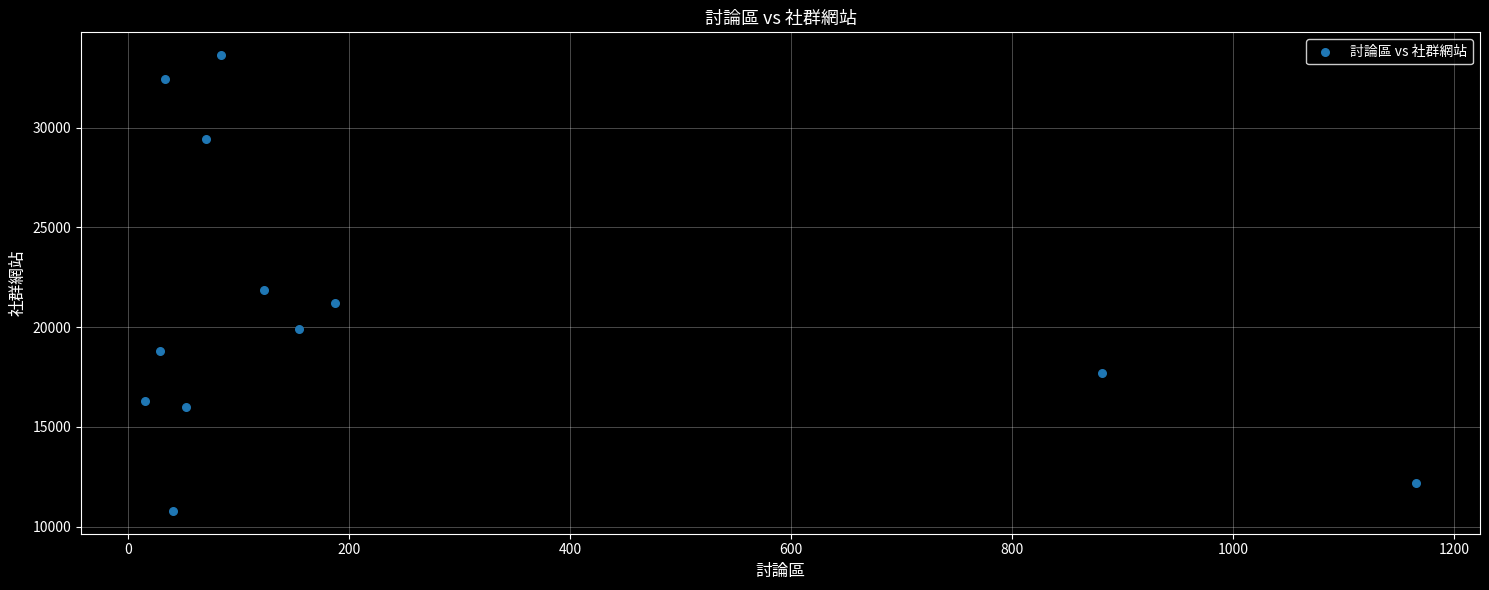

What Y value in the scatter plot is closest to 22209?

21857